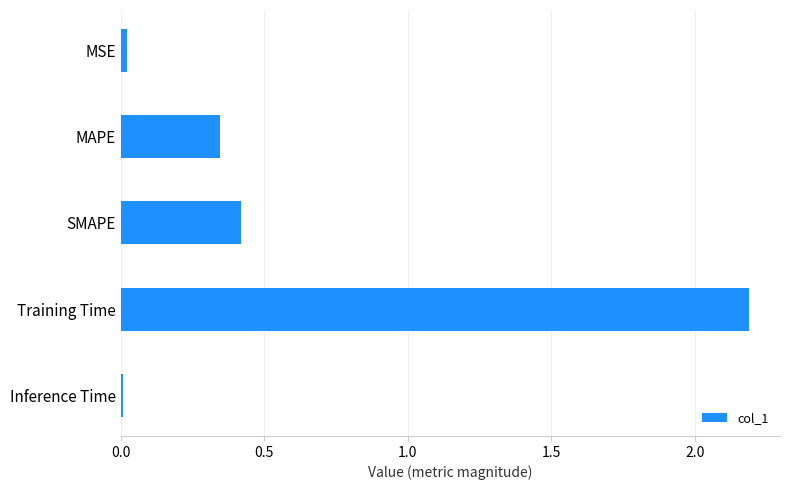

Read the value at Training Time.

2.2